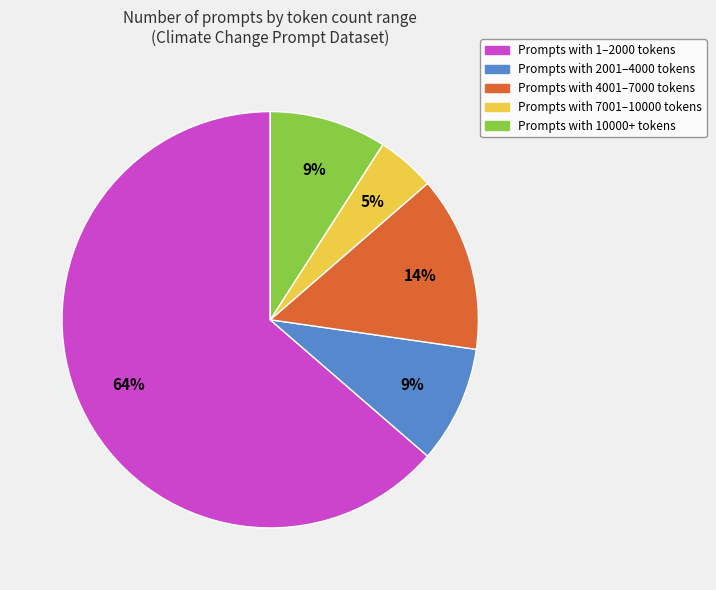

Is there a majority slice in this chart?

Yes